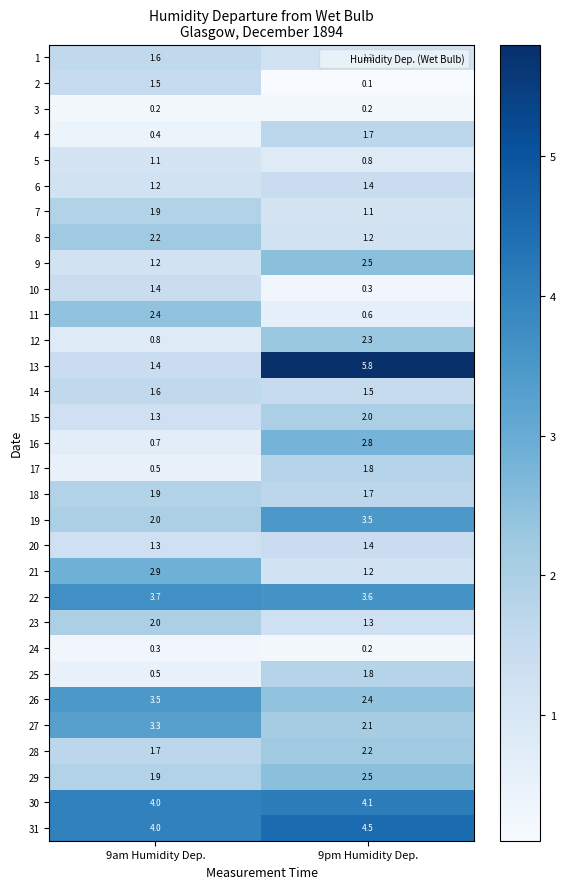

What is the greatest value displayed?

5.8